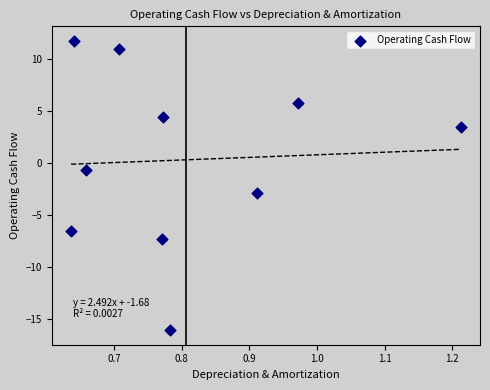

What is the average Y value?

0.3